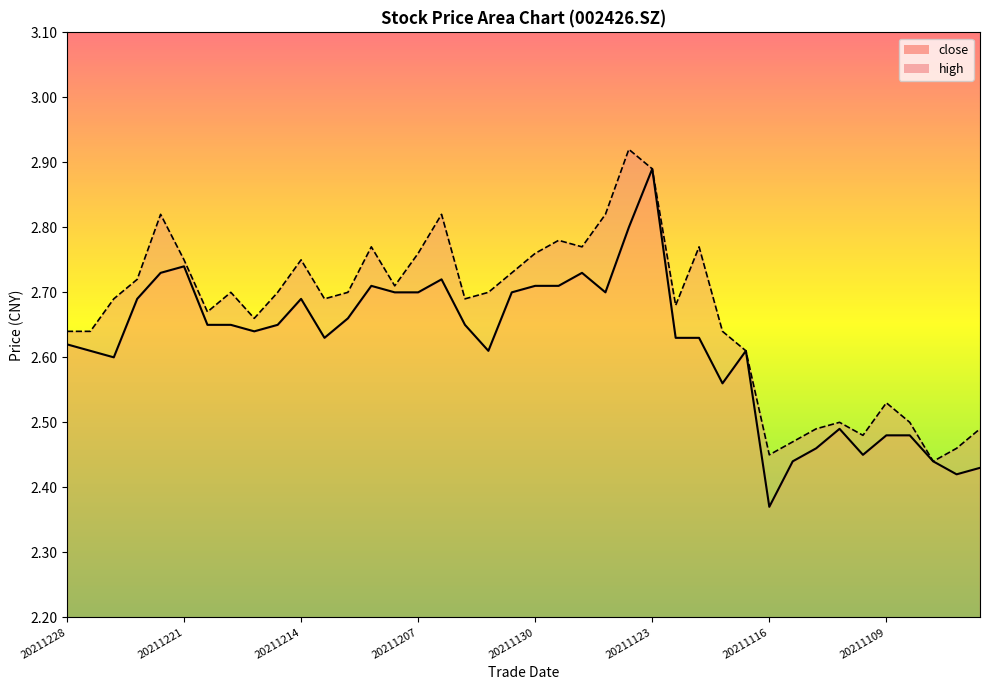

At how many categories does at least one series exceed 2?

40